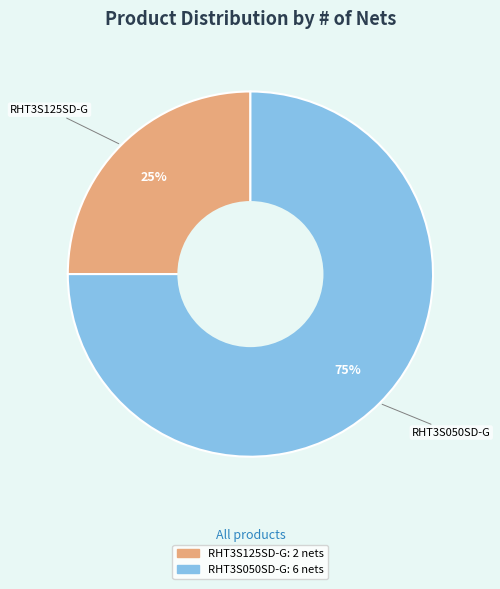

How many slices are in this pie chart?

2